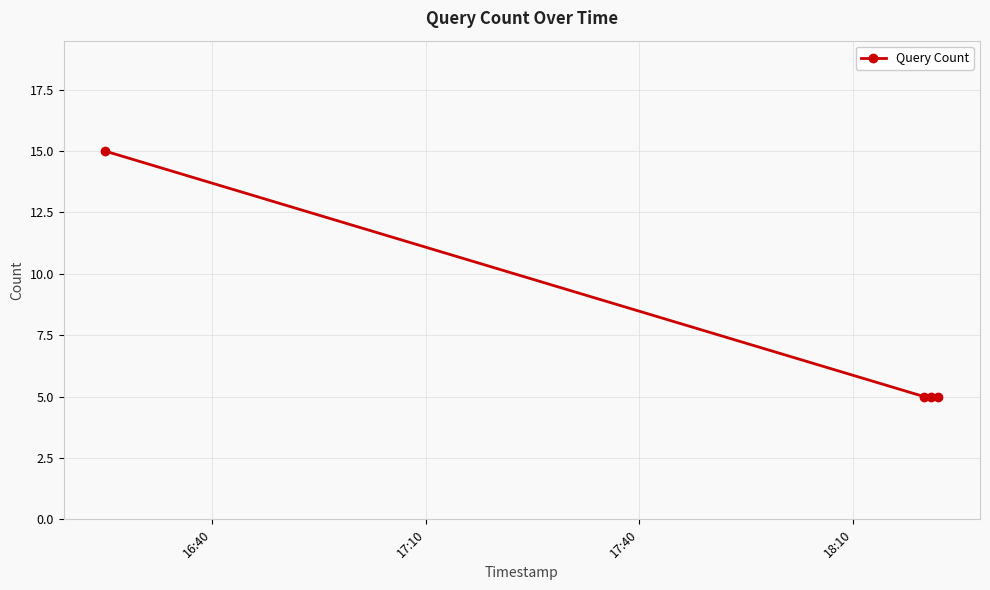

True or false: the data has more than 2 interior local peaks.

False